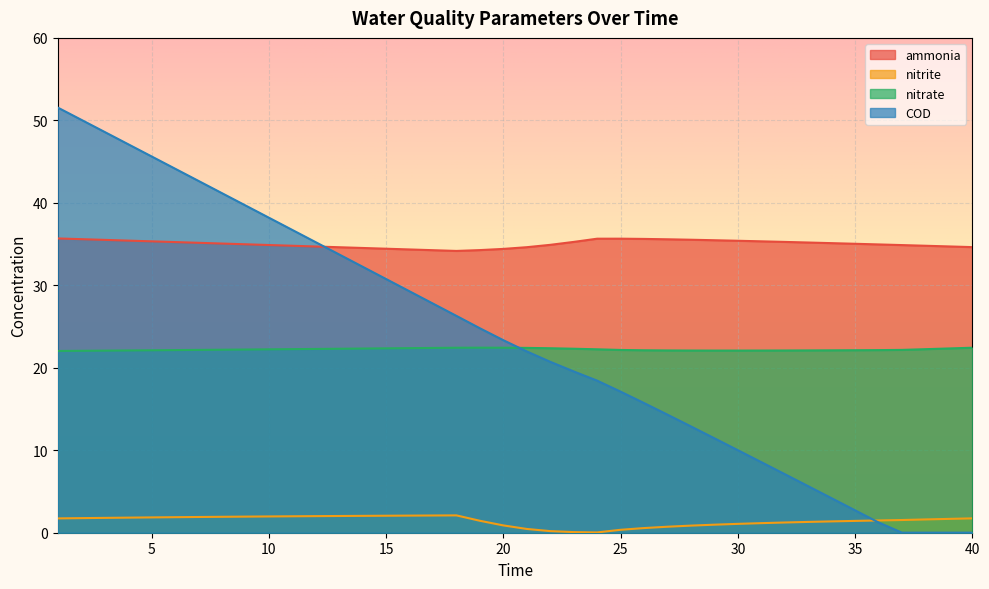

Where do nitrate and COD first cross each other?

20 and 21